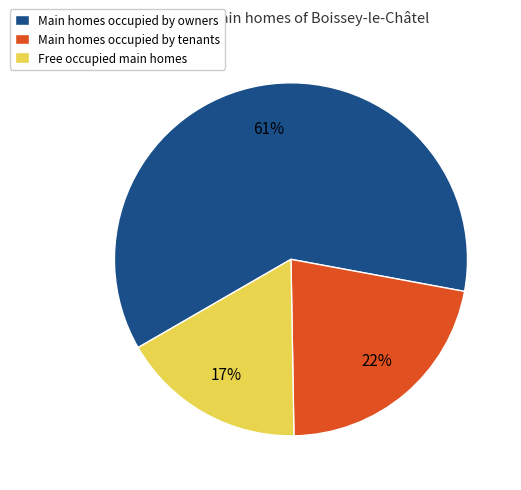

Combined, do Main homes occupied by owners and Free occupied main homes account for over 50%?

Yes